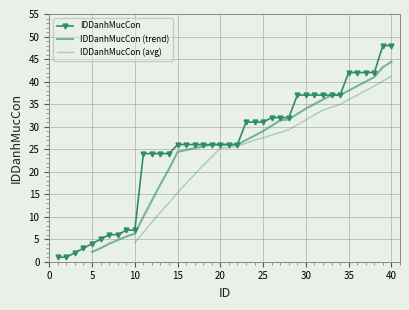

Is it true that IDDanhMucCon equals 7 at 10?

True